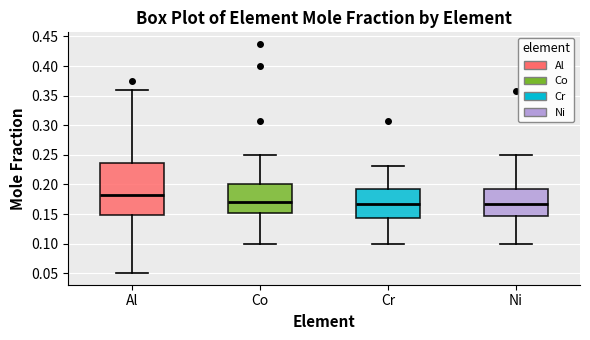

Reading left to right, read every box against the y-axis: the position of its median line, the range the box covers, and the ends of its whiskers. The values are not printed on the chart, so give them approximately, as read against the axis.

Al: median 0.180, box 0.150 to 0.235, whiskers 0.050 to 0.360
Co: median 0.170, box 0.150 to 0.200, whiskers 0.100 to 0.250
Cr: median 0.165, box 0.145 to 0.195, whiskers 0.100 to 0.230
Ni: median 0.165, box 0.145 to 0.195, whiskers 0.100 to 0.250